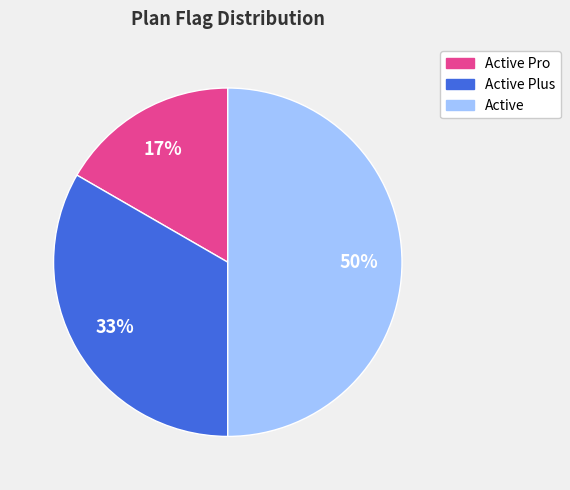

To the nearest percent, what is the difference between the largest and smallest slice percentages?

33%